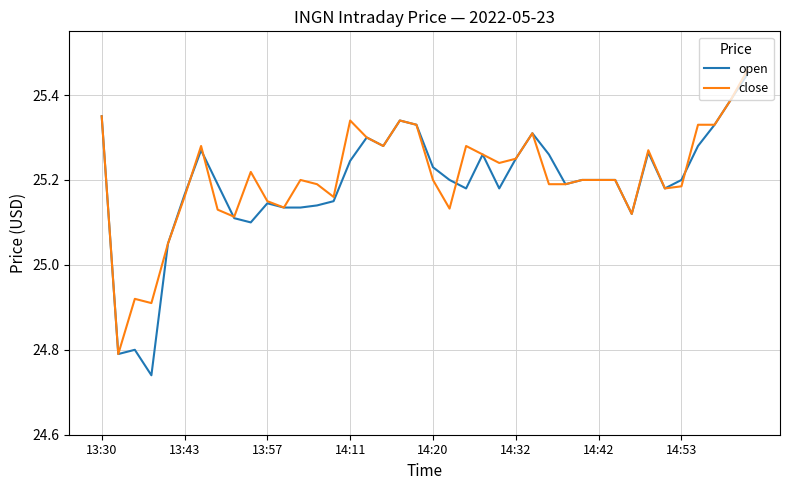

Which series has the largest range (max minus min)?

open